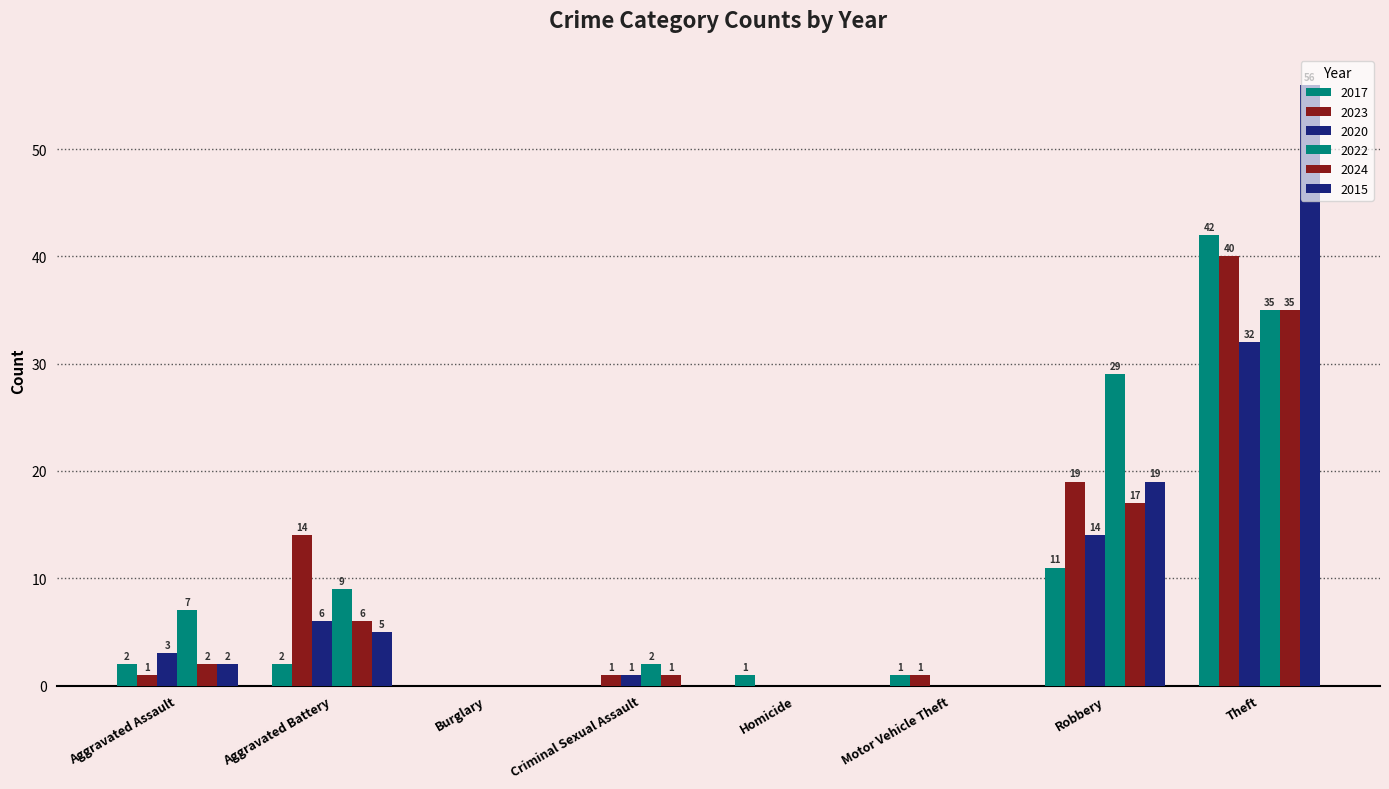

What position from the right is Homicide?

4